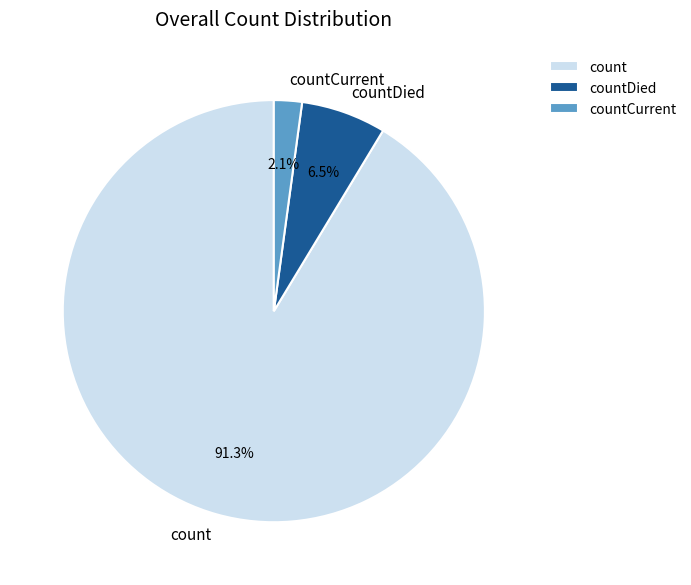

To the nearest percent, what is the combined percentage of count and countDied?

98%